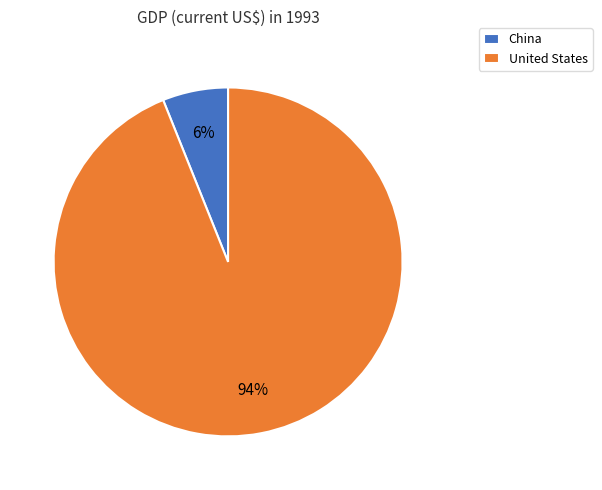

How many segments does this pie chart have?

2